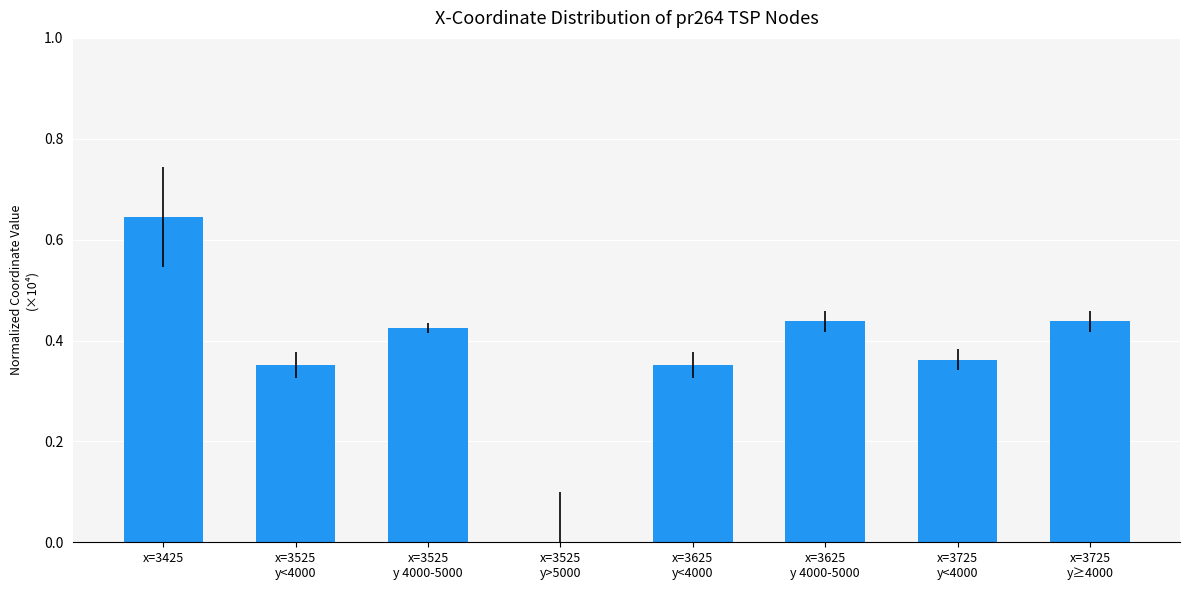

What is the sum of all values?

3.0